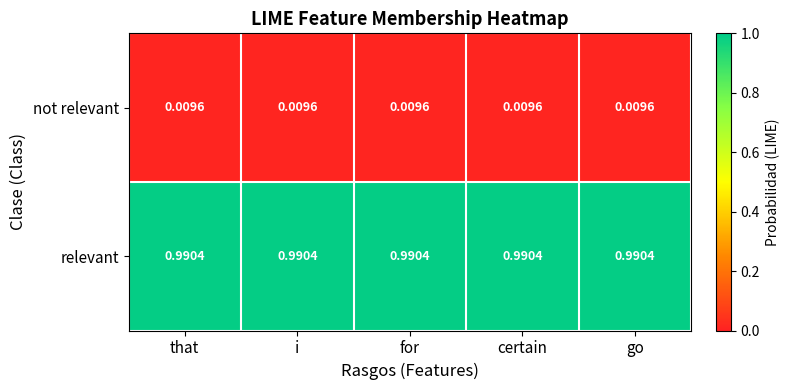

Which series has the largest total across all categories?

relevant